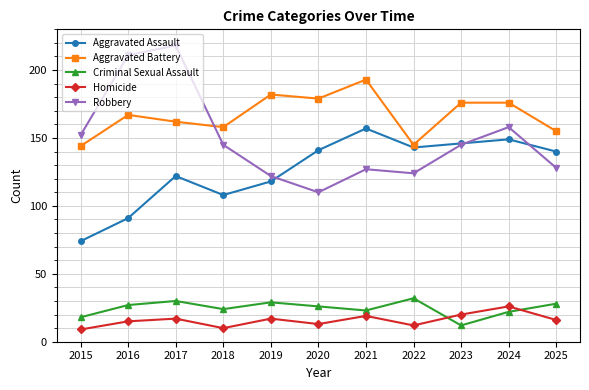

What are all the series names shown in the legend?

Aggravated Assault, Aggravated Battery, Criminal Sexual Assault, Homicide, Robbery